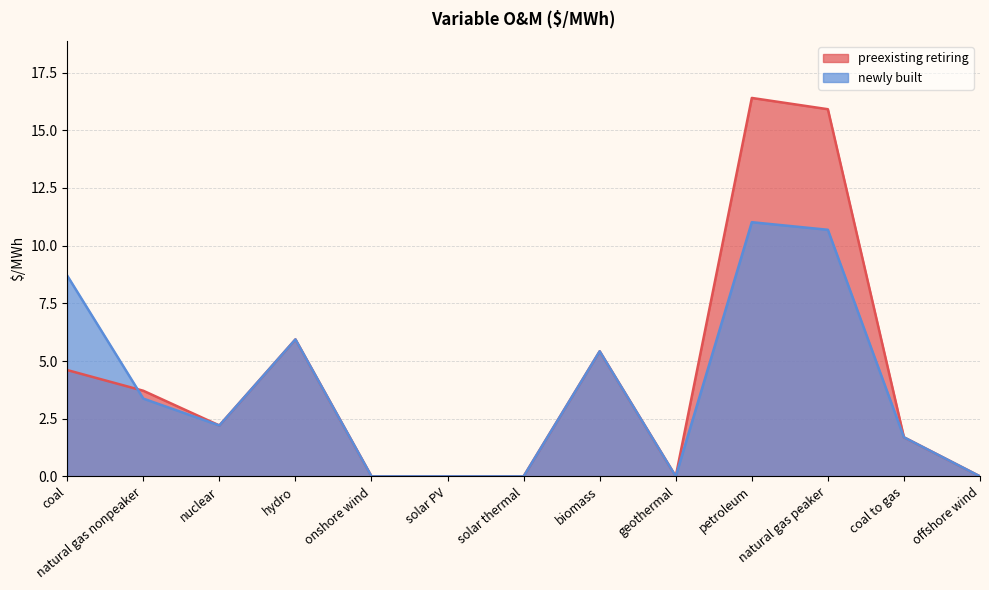

Does the chart display data point markers on the line(s)?

No